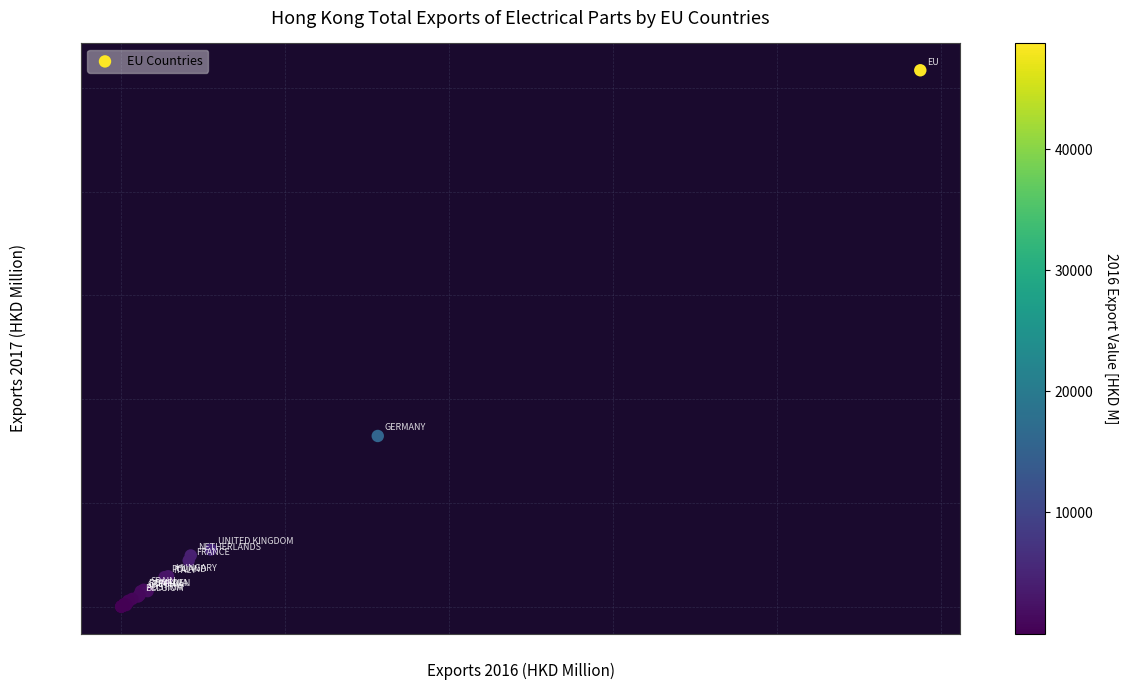

What Y value in the scatter plot is closest to 25846?

16455.3